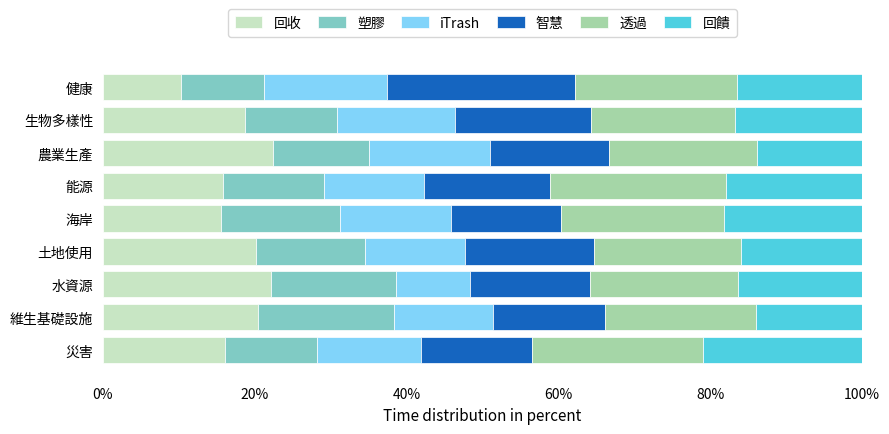

The 回收 series shows 33.9 at 水資源. True or false?

False